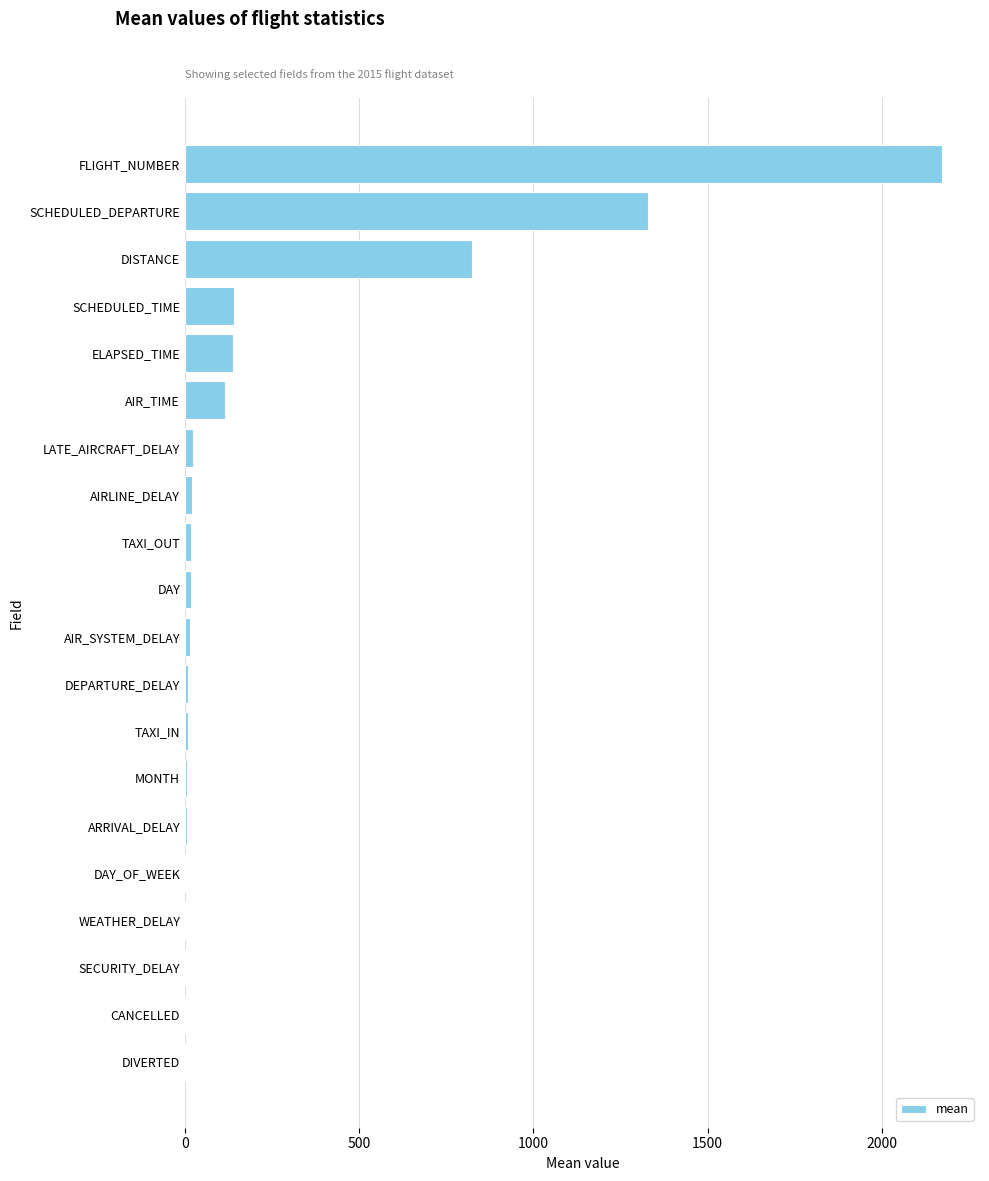

What is the change in value from AIR_TIME to SCHEDULED_DEPARTURE?

+1216.1